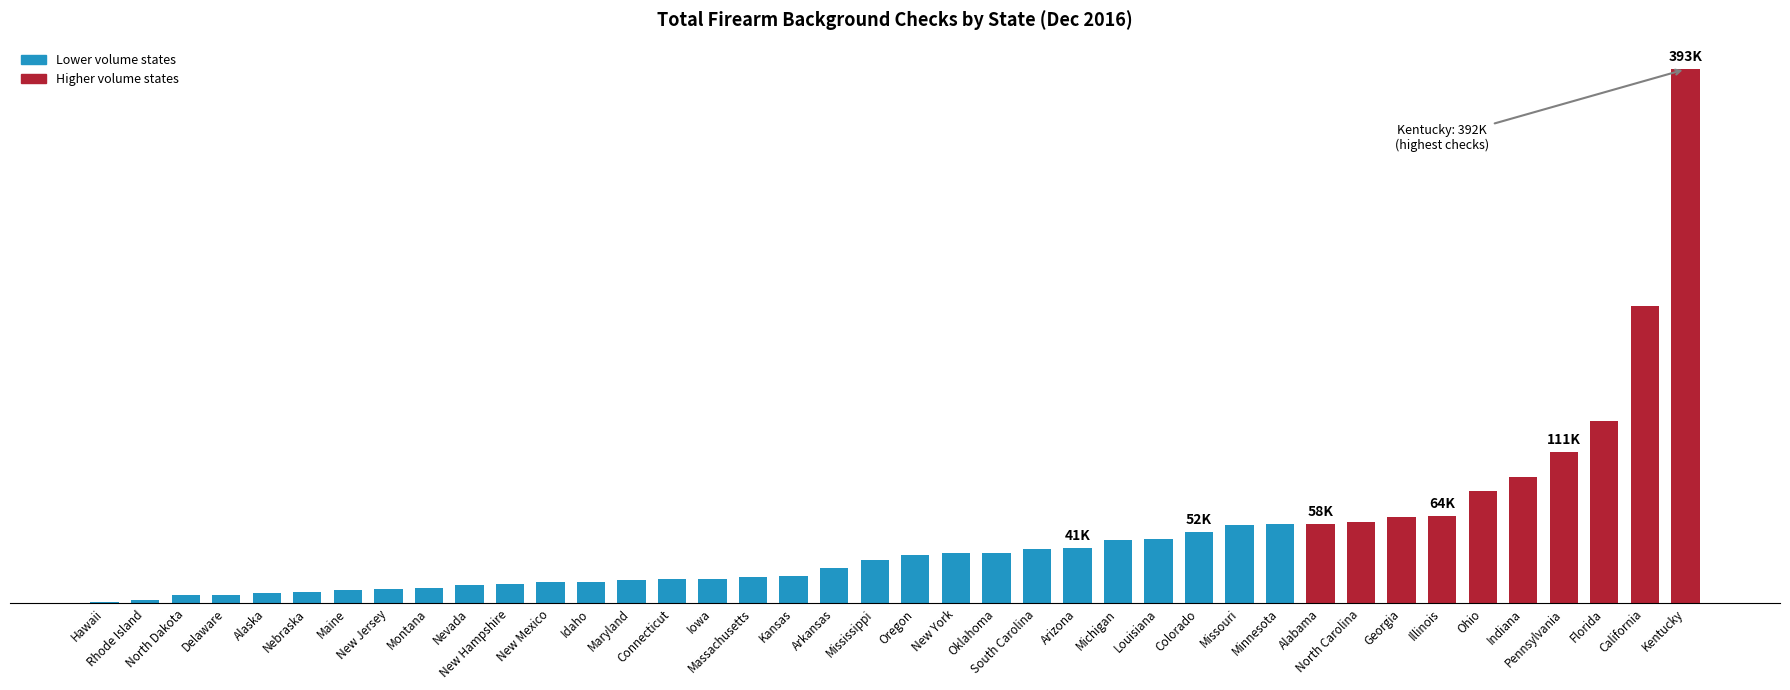

What is the greatest value displayed?

392587